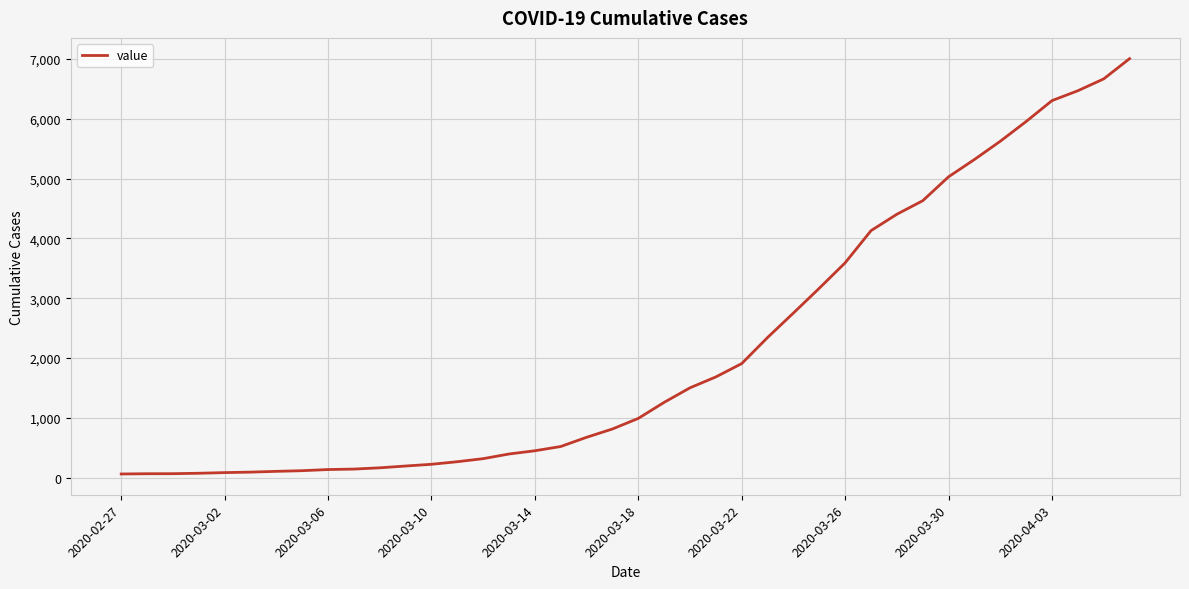

What is the greatest value displayed?

7004